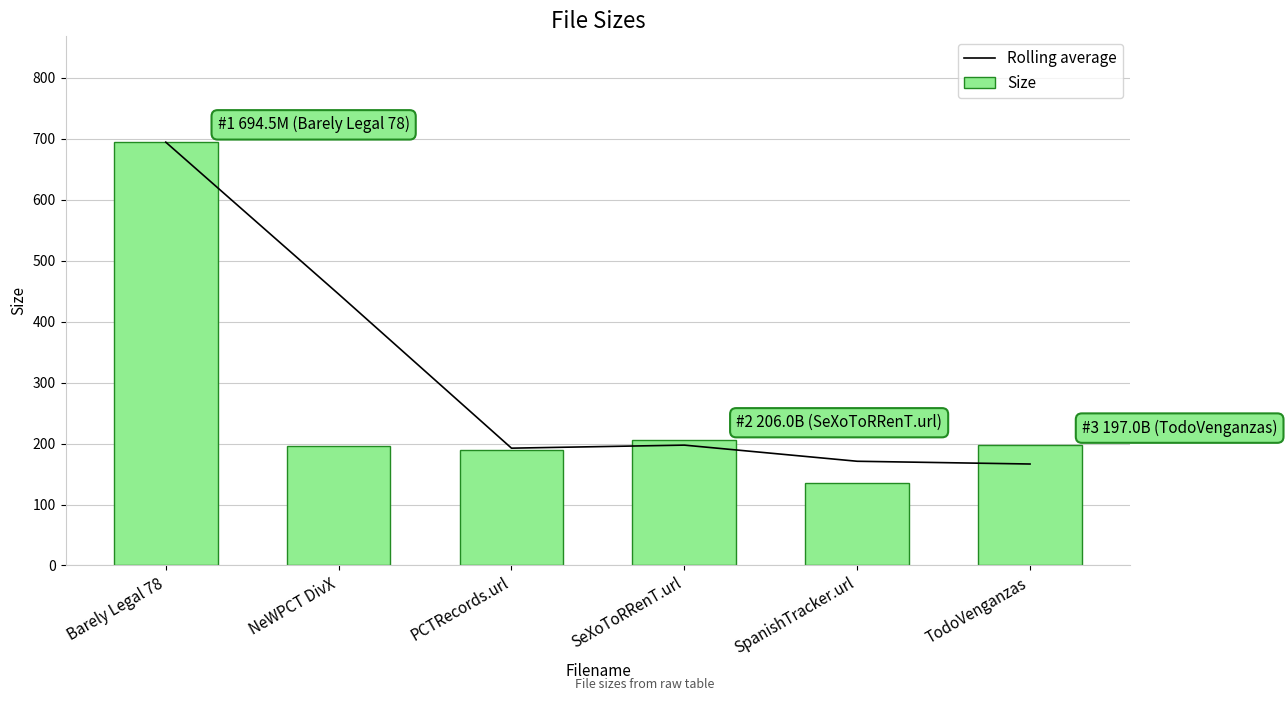

What is the total value across all series at PCTRecords.url?

381.5